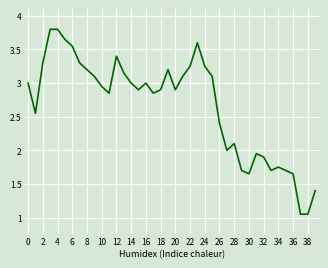

What is the greatest value displayed?

3.8